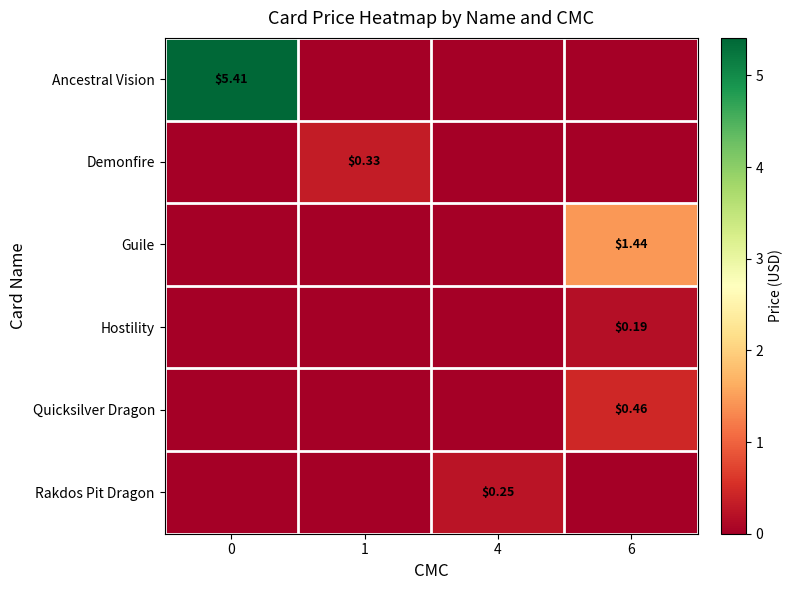

At 1, list the series in order from smallest to largest.

Ancestral Vision, Guile, Hostility, Quicksilver Dragon, Rakdos Pit Dragon, Demonfire